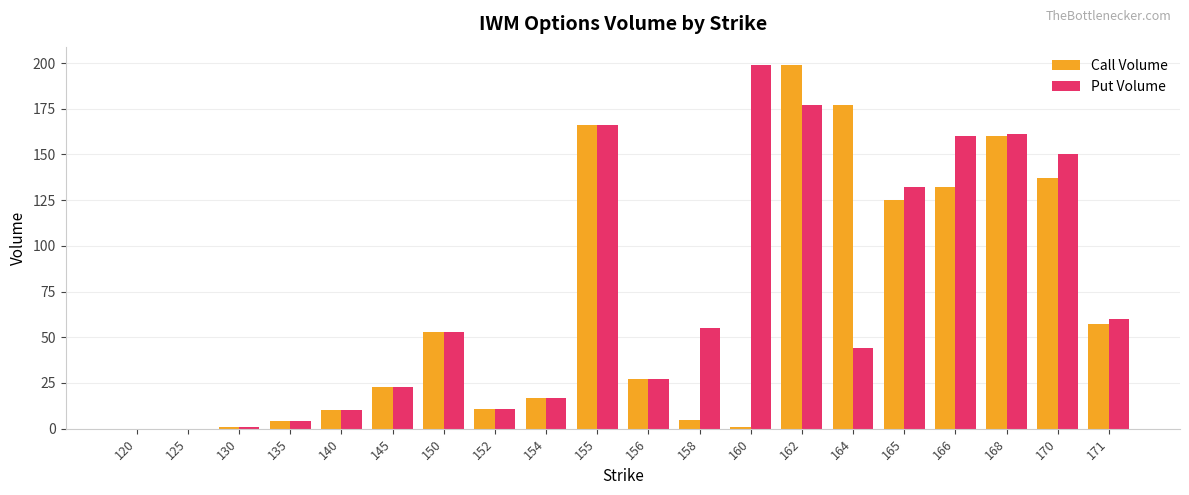

What is the highest value of the Call Volume series?

199